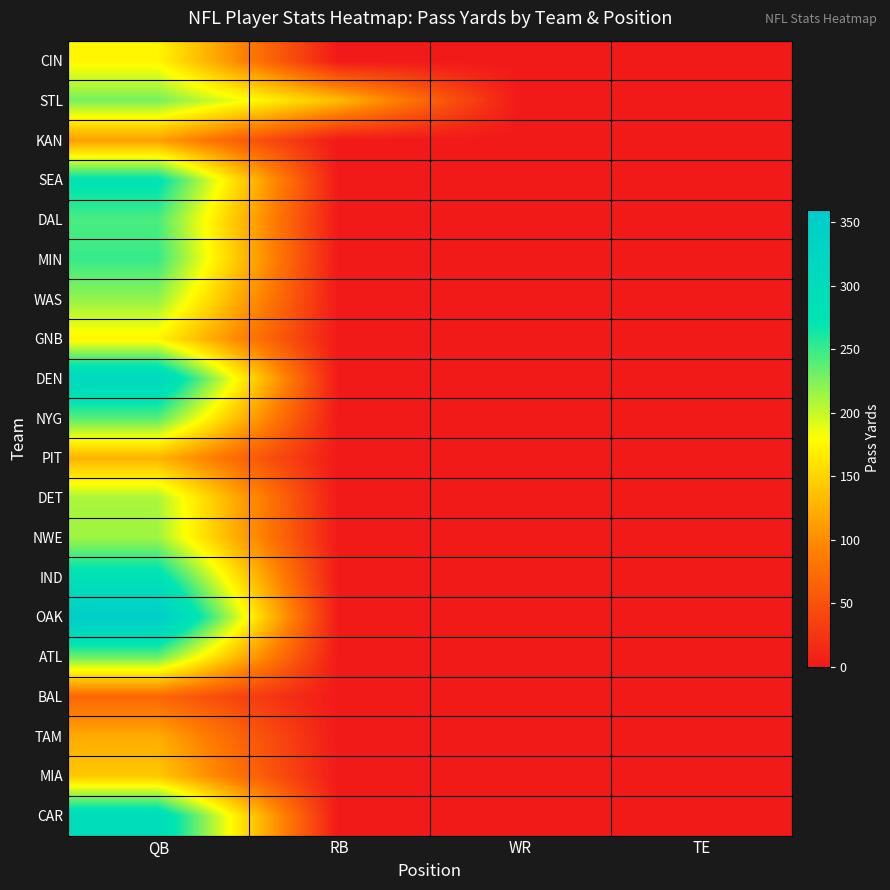

What is the spread (max minus min) of values at RB?

133